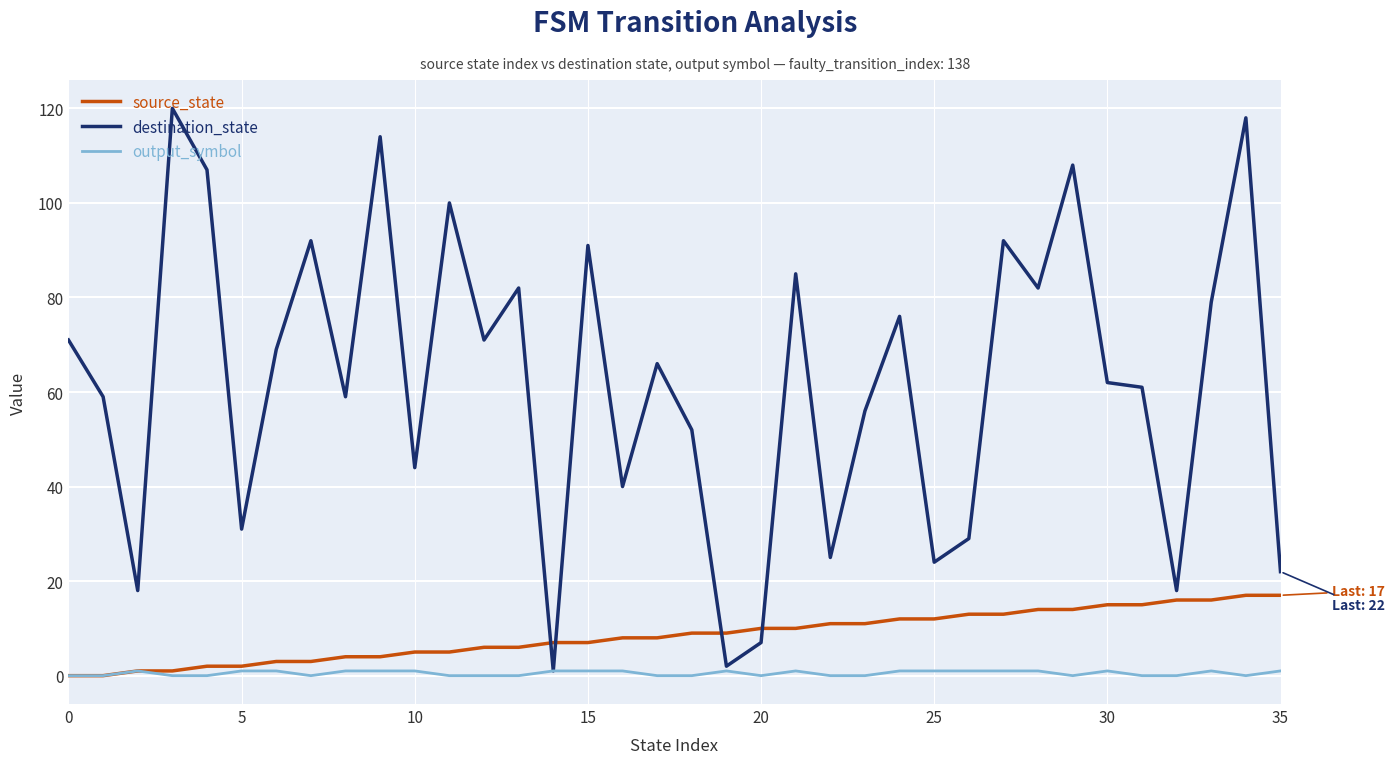

What are all the series names shown in the legend?

source_state, destination_state, output_symbol